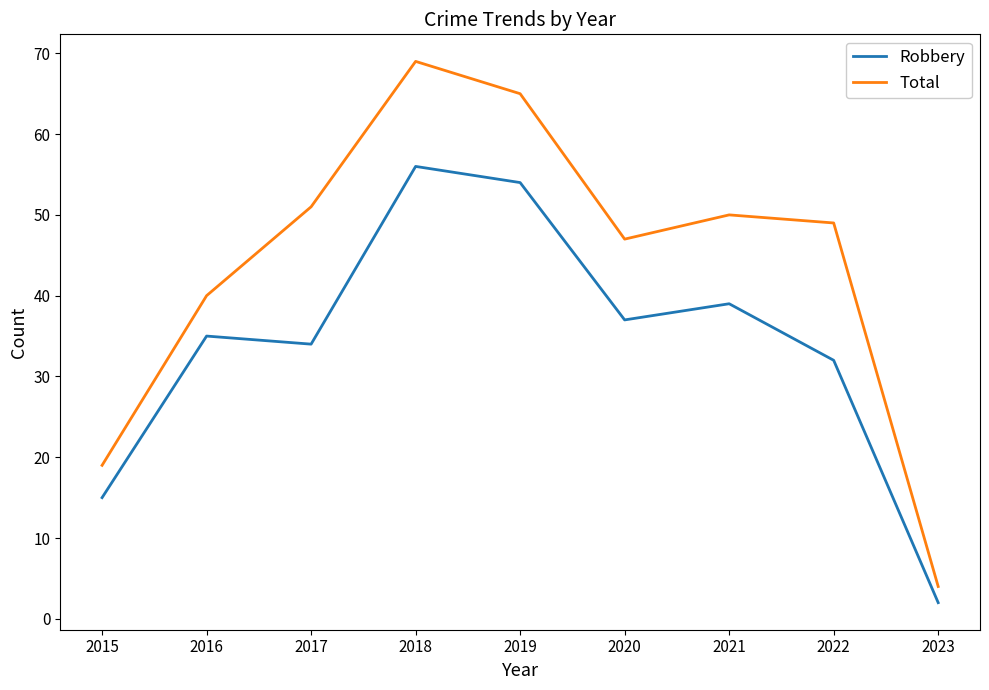

What is the difference between the Total values at 2020 and 2015?

28